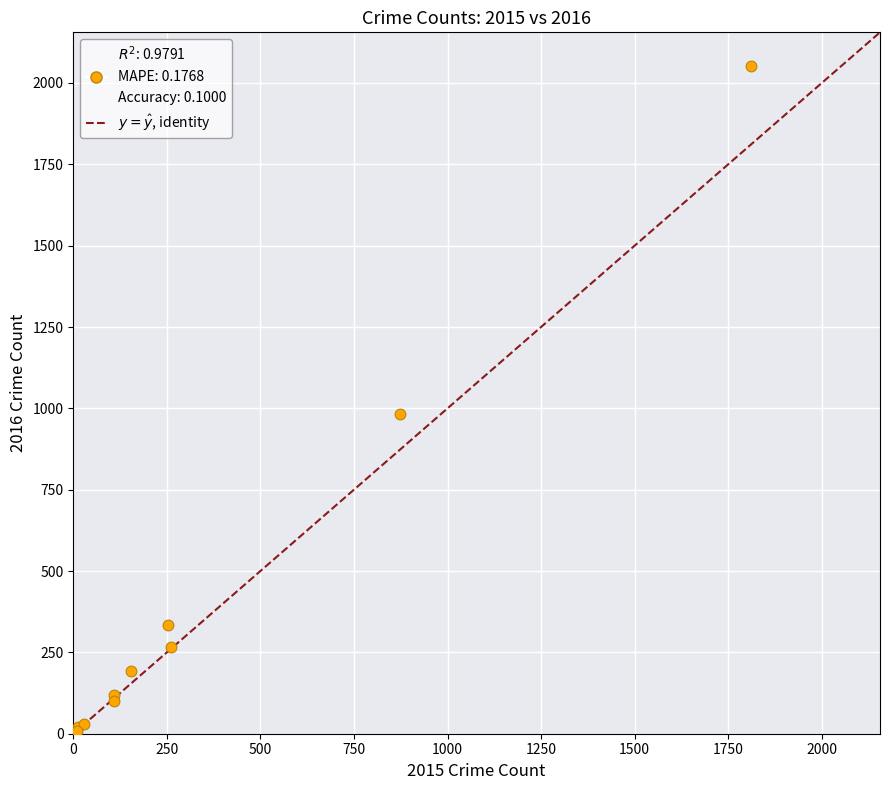

What Y value in the scatter plot is closest to 1030?

984